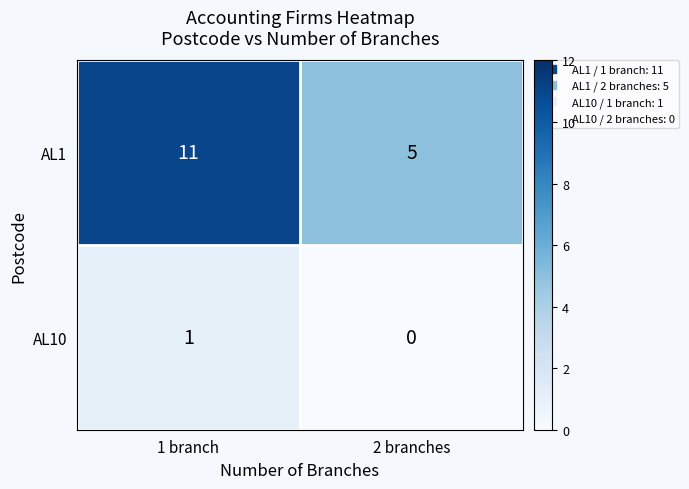

At which category does the chart reach its peak across all series?

1 branch